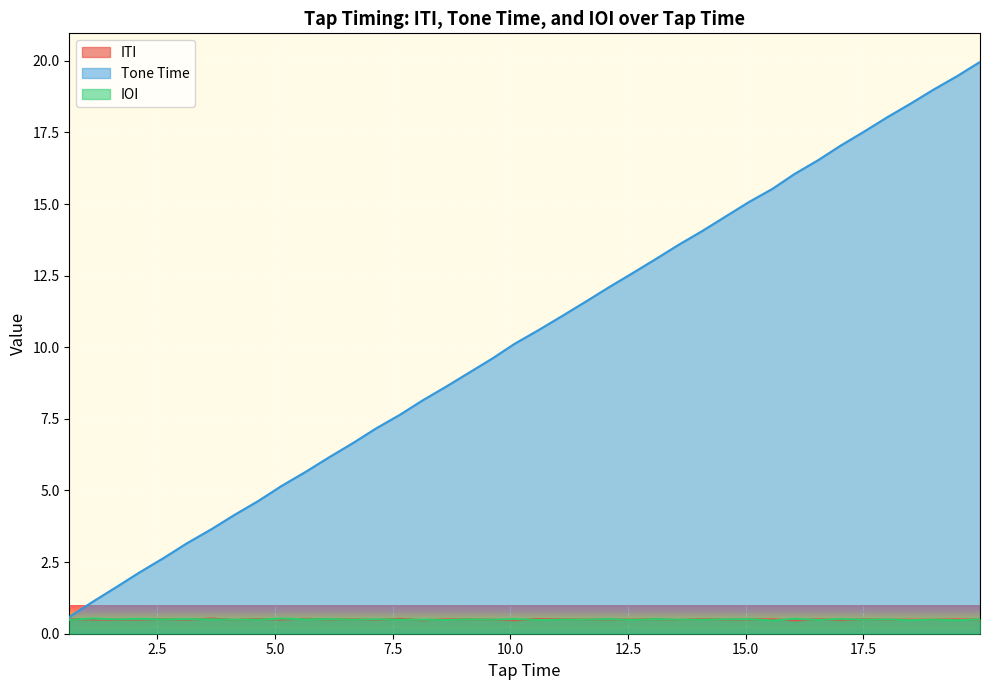

How many distinct data groups are displayed?

3